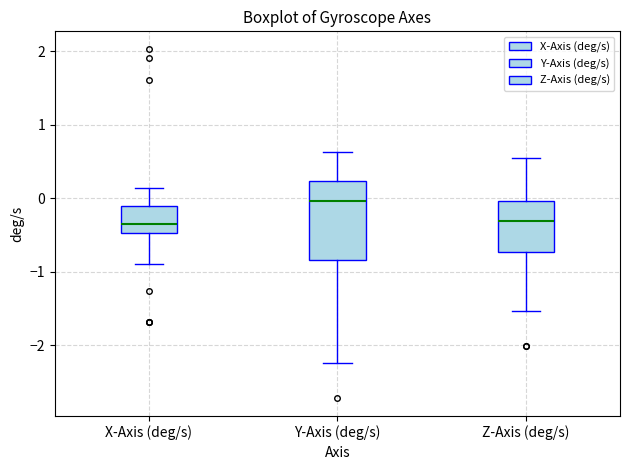

Which box has the highest median line?

Y-Axis (deg/s)